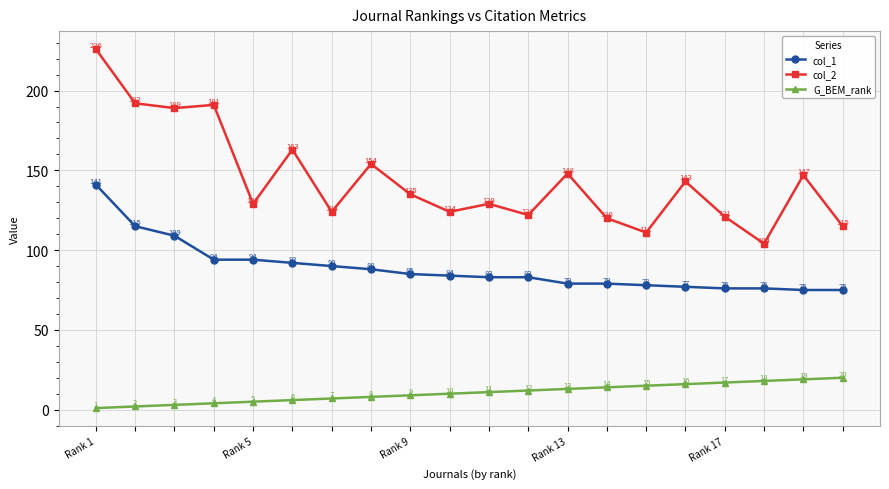

What is the sum of all G_BEM_rank values?

210